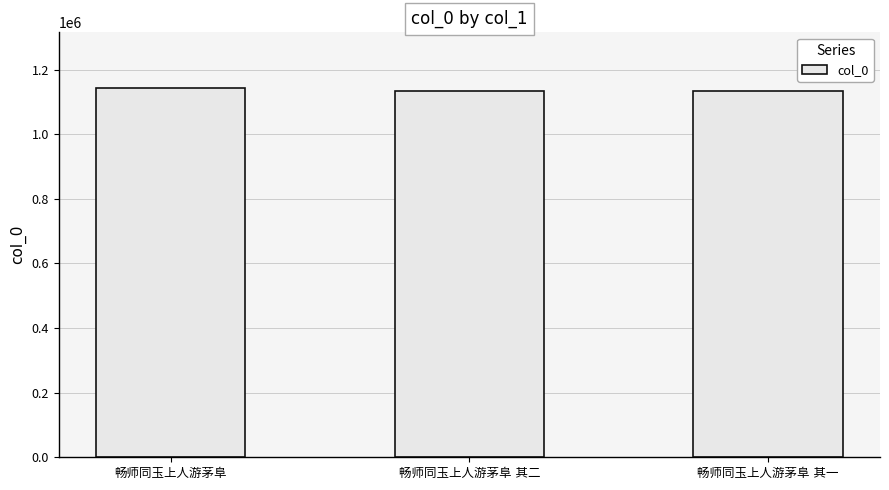

What is the greatest value displayed?

1143578